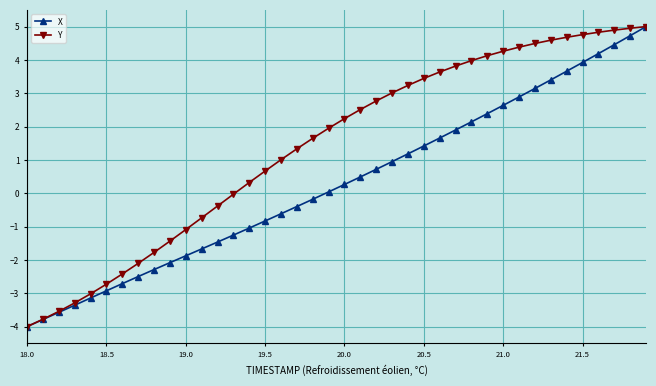

What is the maximum value for Y?

5.0